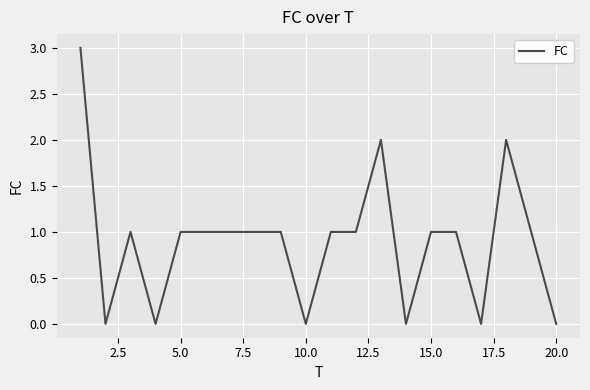

Reading left to right, list all the values displayed in this chart.

3	0	1	0	1	1	1	1	1	0	1	1	2	0	1	1	0	2	1	0